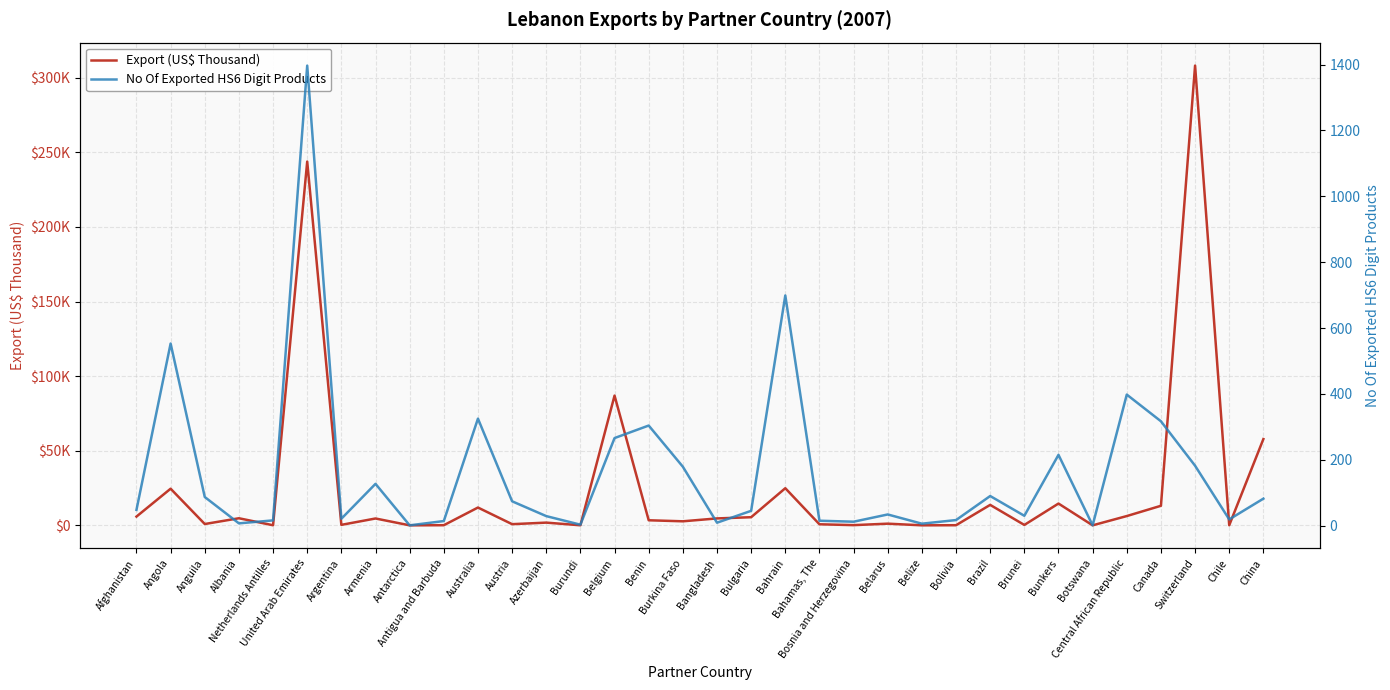

At which category does No Of Exported HS6 Digit Products reach its first local peak?

Angola